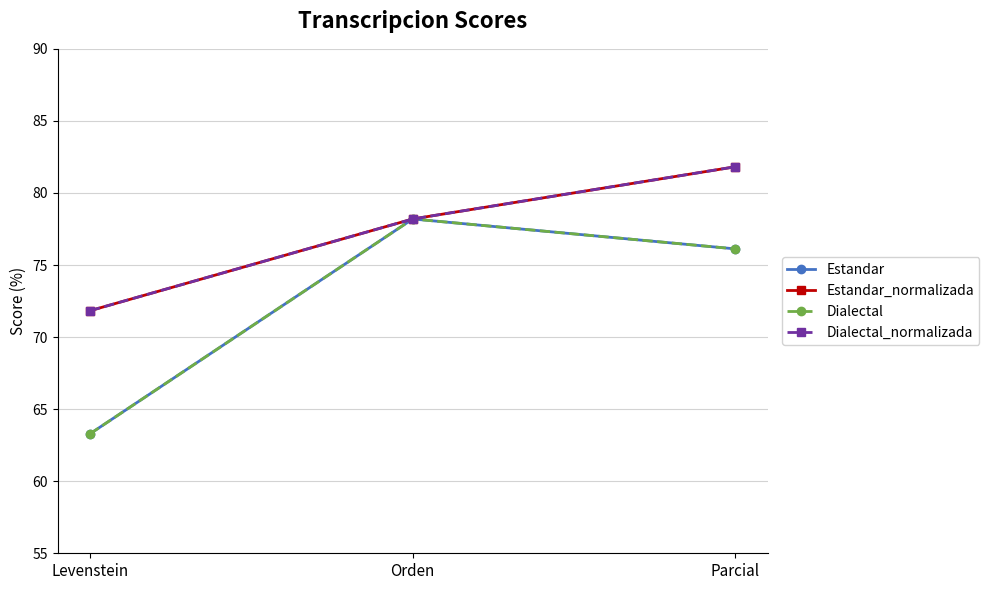

At which category is the sum across all series the highest?

Parcial